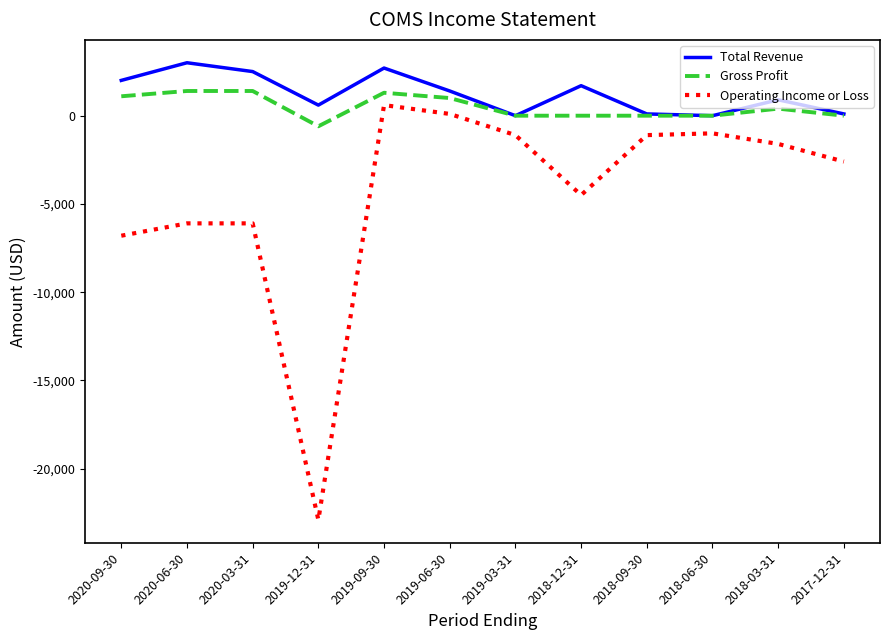

True or false: Total Revenue has a value of 3000 at 2020-06-30.

True